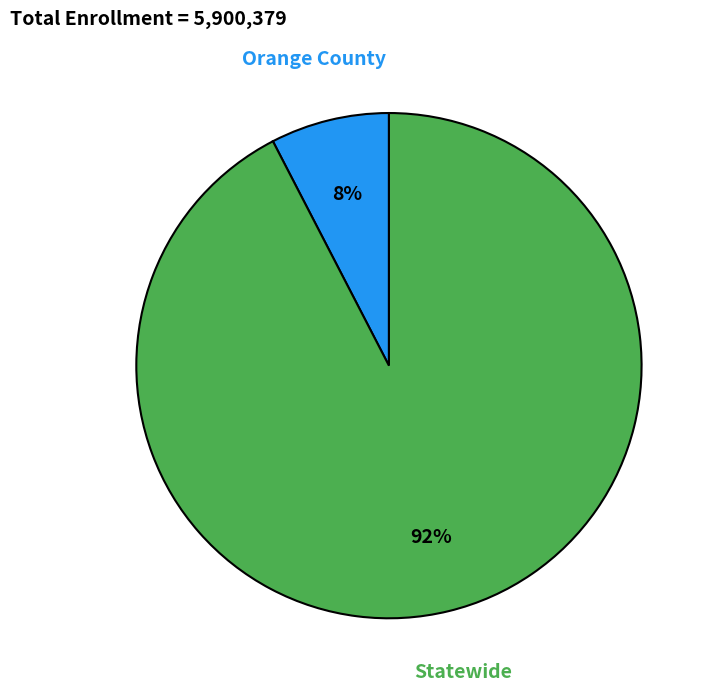

How many segments does this pie chart have?

2